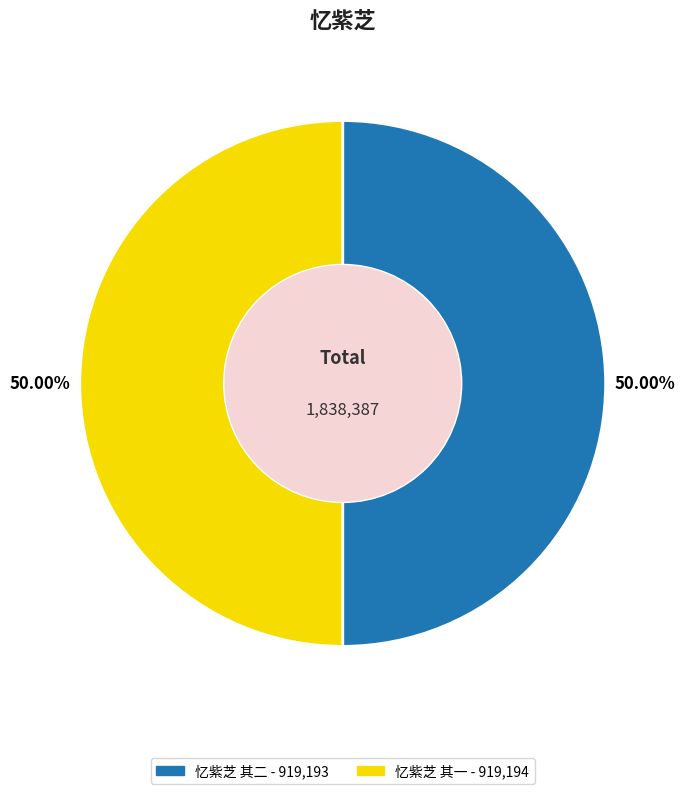

What percentage is NOT represented by 忆紫芝 其一?

50.0%